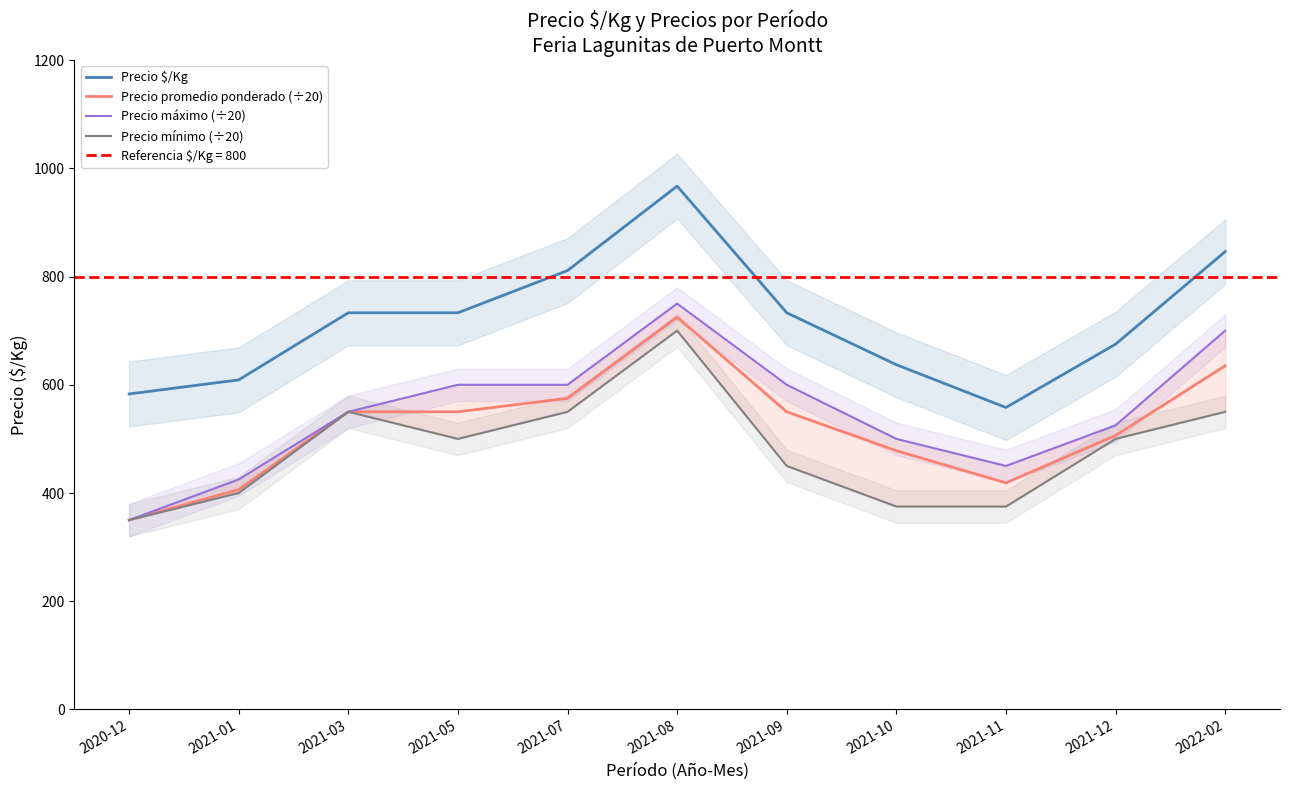

True or false: Precio $/Kg and Precio mínimo (÷20) intersect in this chart.

False